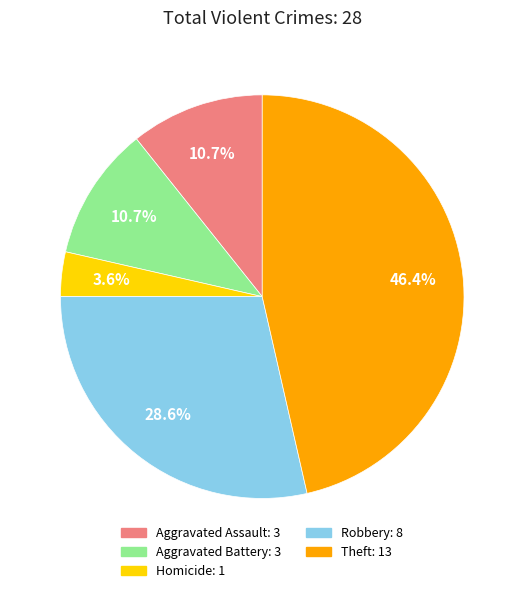

Is there a majority slice in this chart?

No